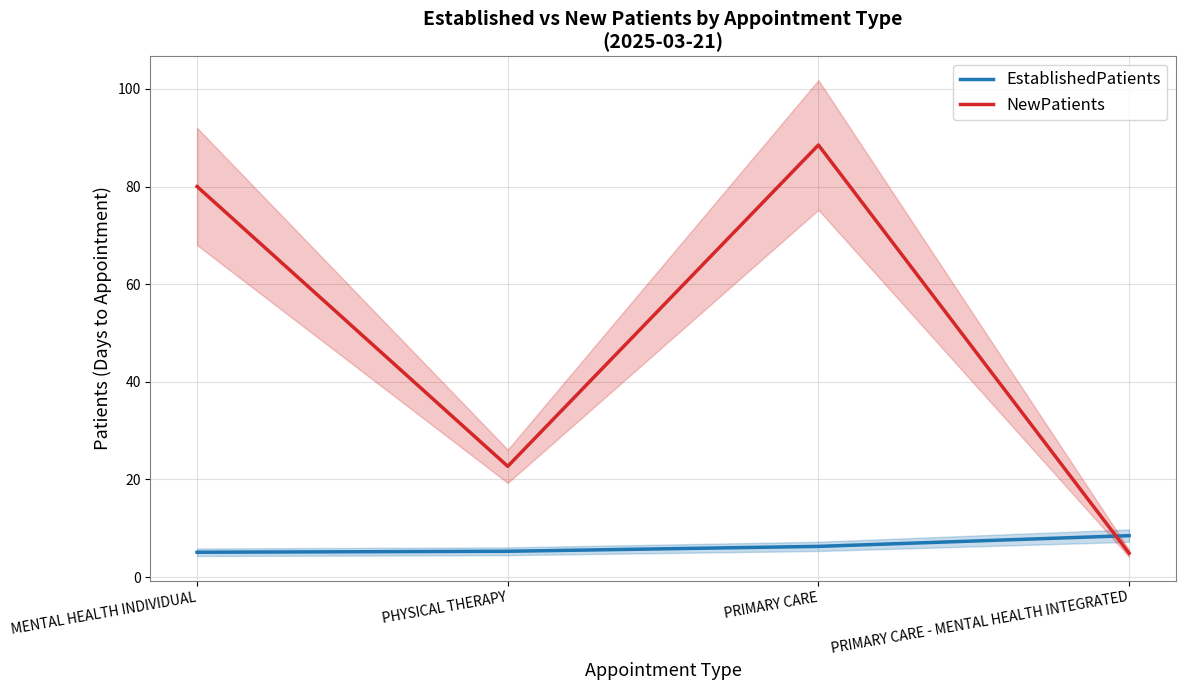

The EstablishedPatients series shows 8.3 at MENTAL HEALTH INDIVIDUAL. True or false?

False